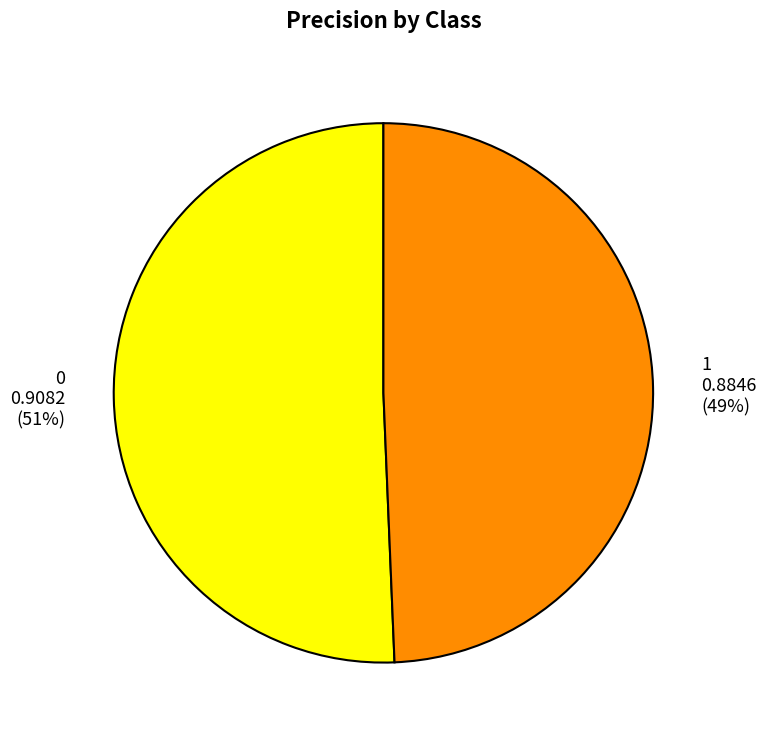

Is there any slice that represents more than half of the pie?

Yes